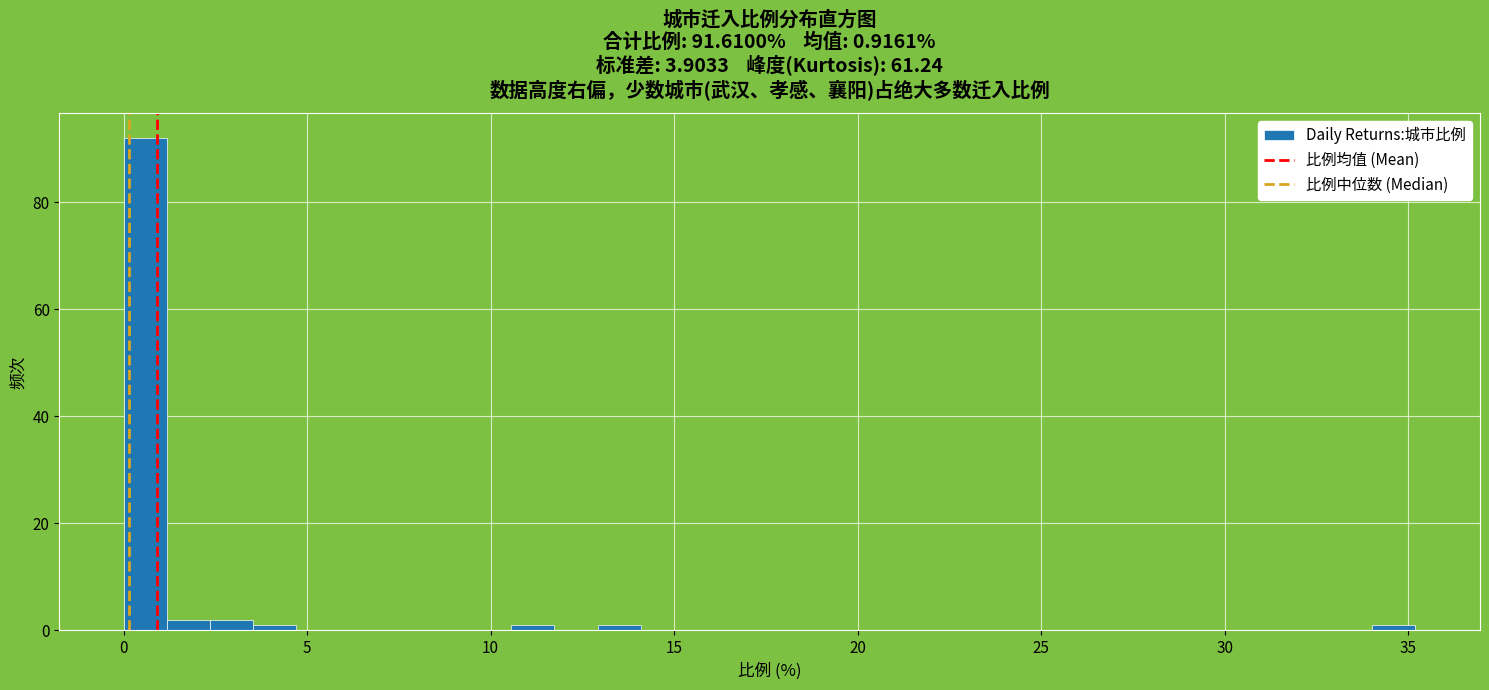

Read against the x-axis, roughly where is the centre of the tallest bar?

0.5